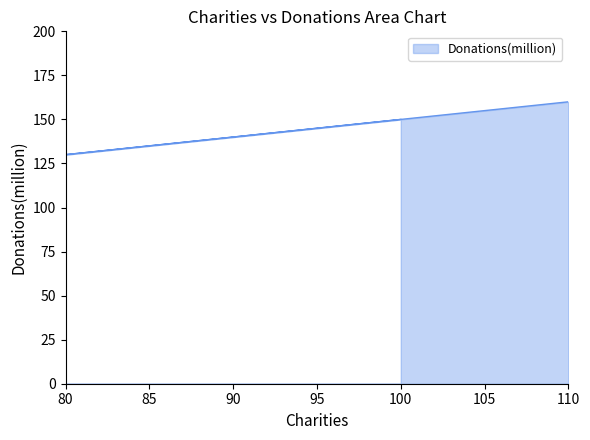

The chart shows a value of 220 at 90. True or false?

False